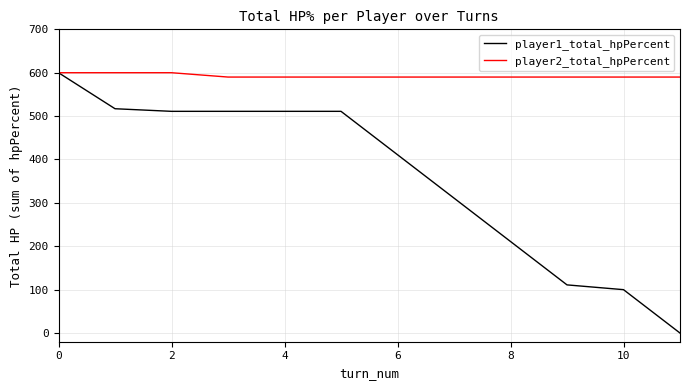

What is the greatest value displayed?

600